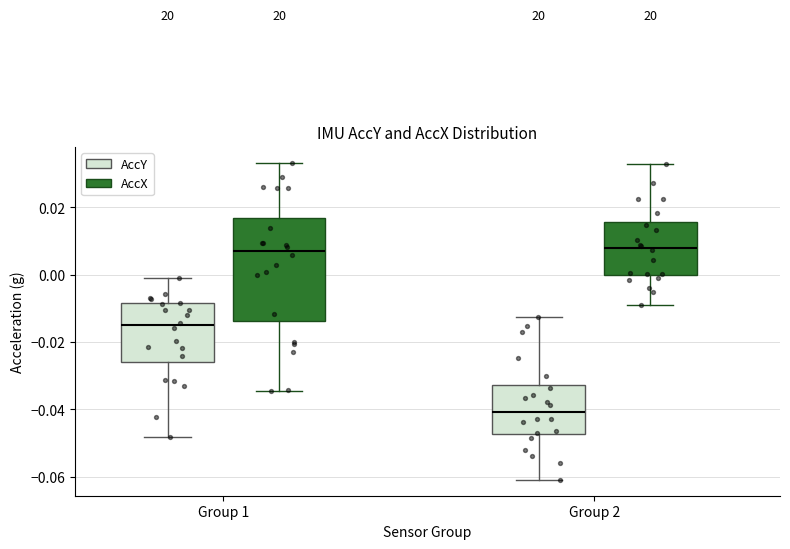

Reading left to right, read every box against the y-axis: the position of its median line, the range the box covers, and the ends of its whiskers. The values are not printed on the chart, so give them approximately, as read against the axis.

Group 1 (AccY): median -0.016, box -0.026 to -0.008, whiskers -0.048 to 0.000
Group 1 (AccX): median 0.008, box -0.014 to 0.016, whiskers -0.034 to 0.034
Group 2 (AccY): median -0.040, box -0.048 to -0.032, whiskers -0.060 to -0.012
Group 2 (AccX): median 0.008, box 0.000 to 0.016, whiskers -0.008 to 0.032